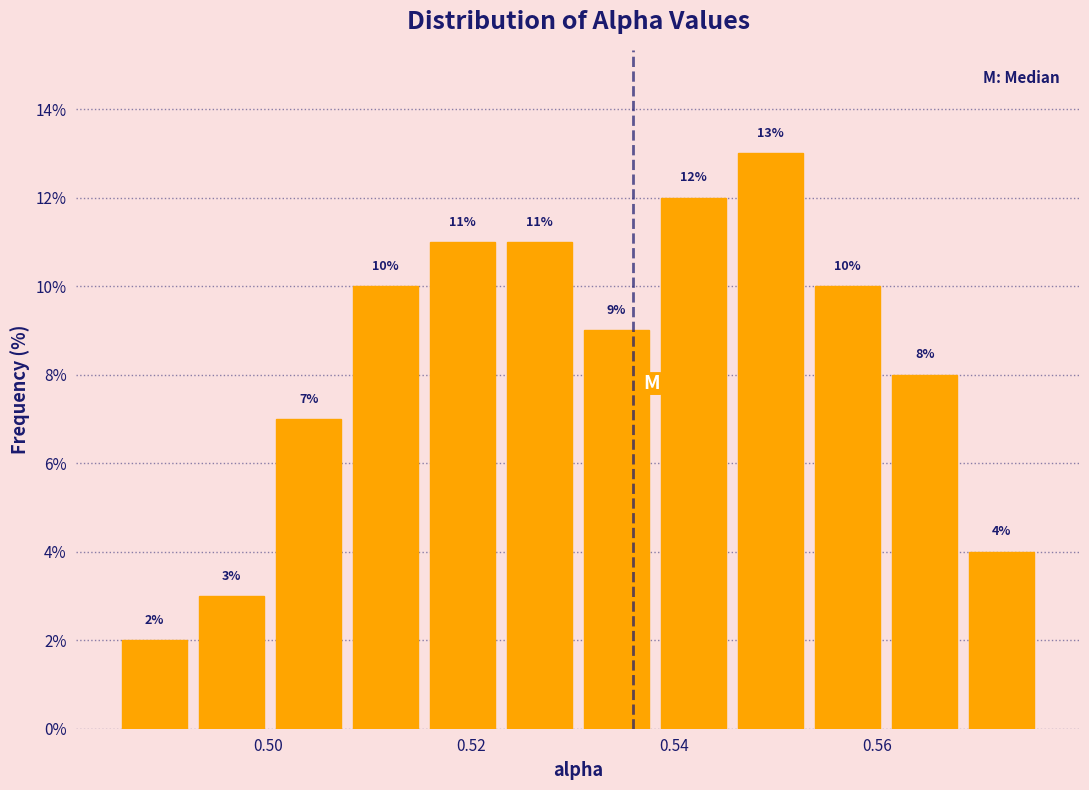

Read against the x-axis, roughly where is the centre of the tallest bar?

0.550